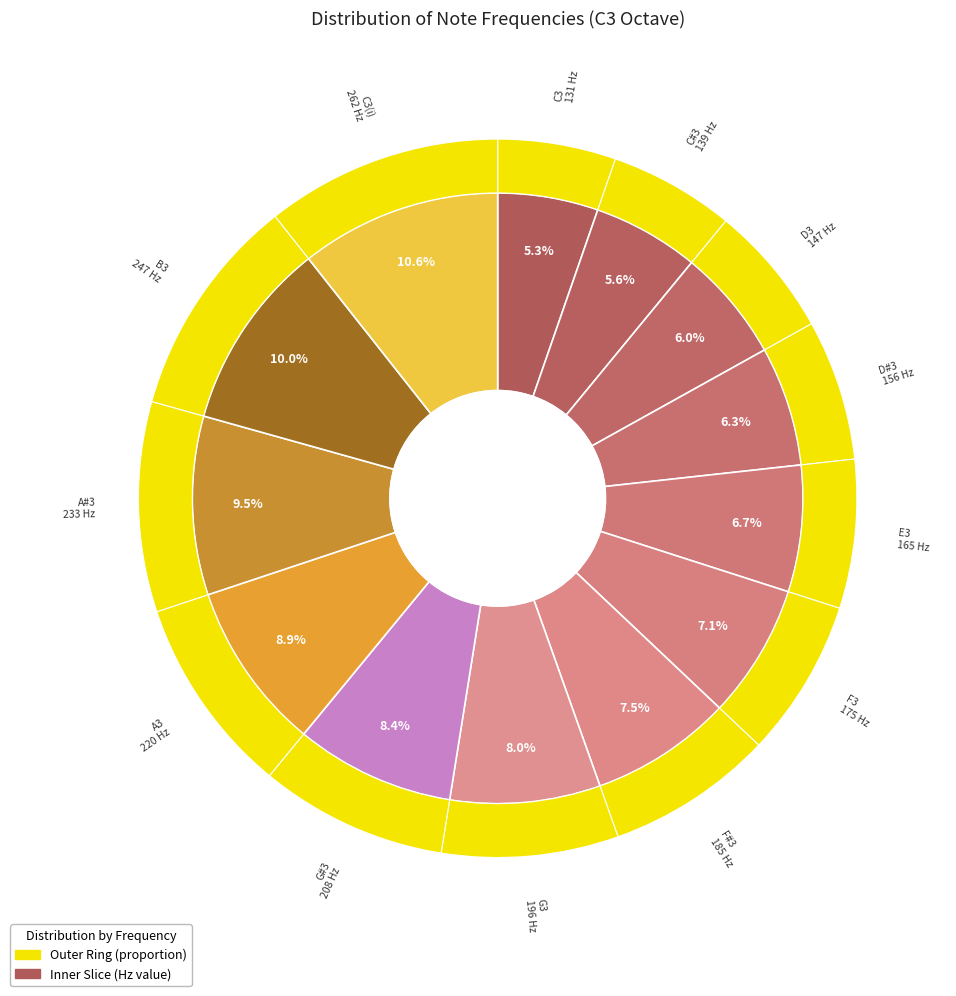

Is A#3 the majority of the pie?

No